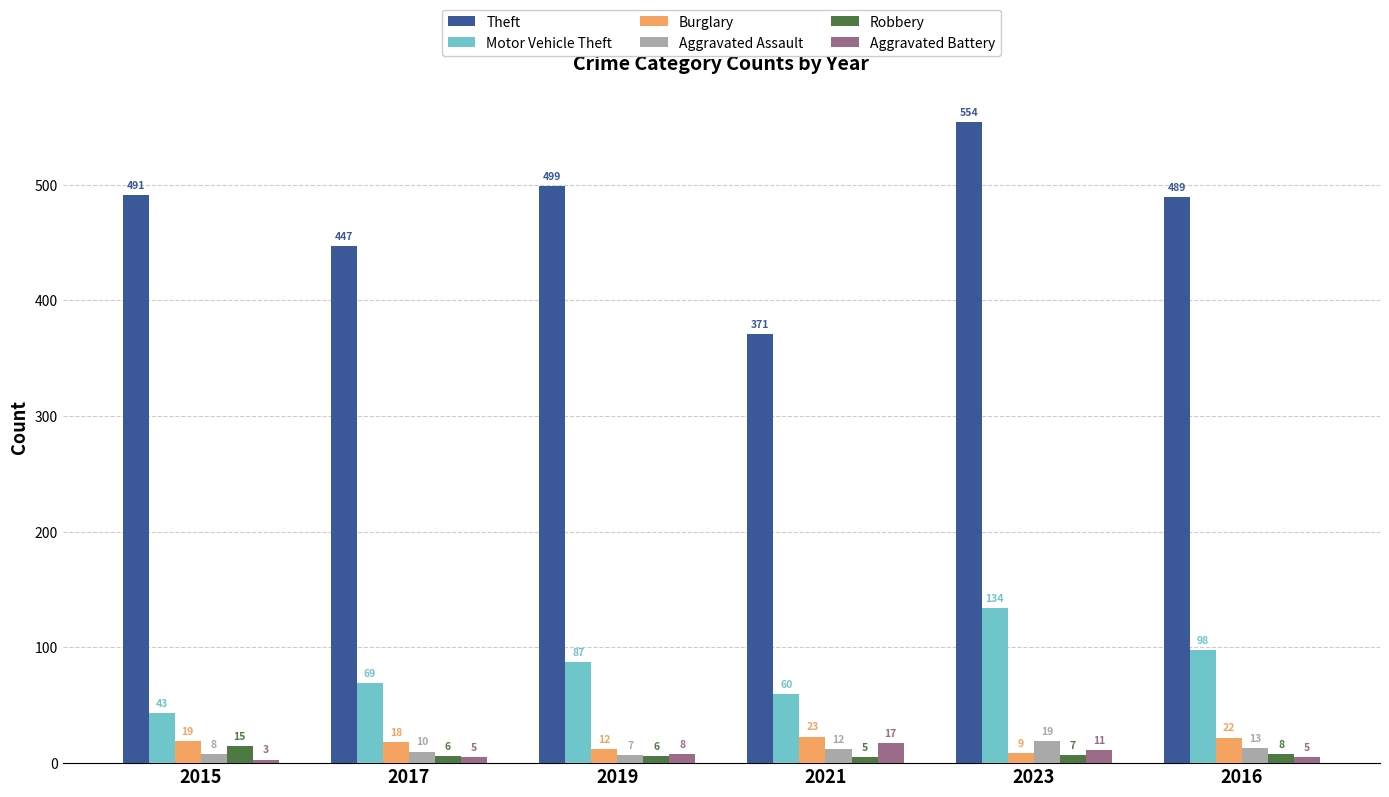

Is it true that Theft equals 491 at 2015?

True